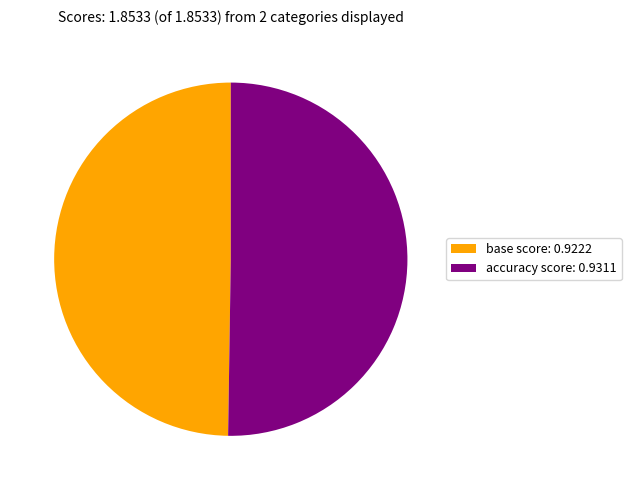

How many segments does this pie chart have?

2